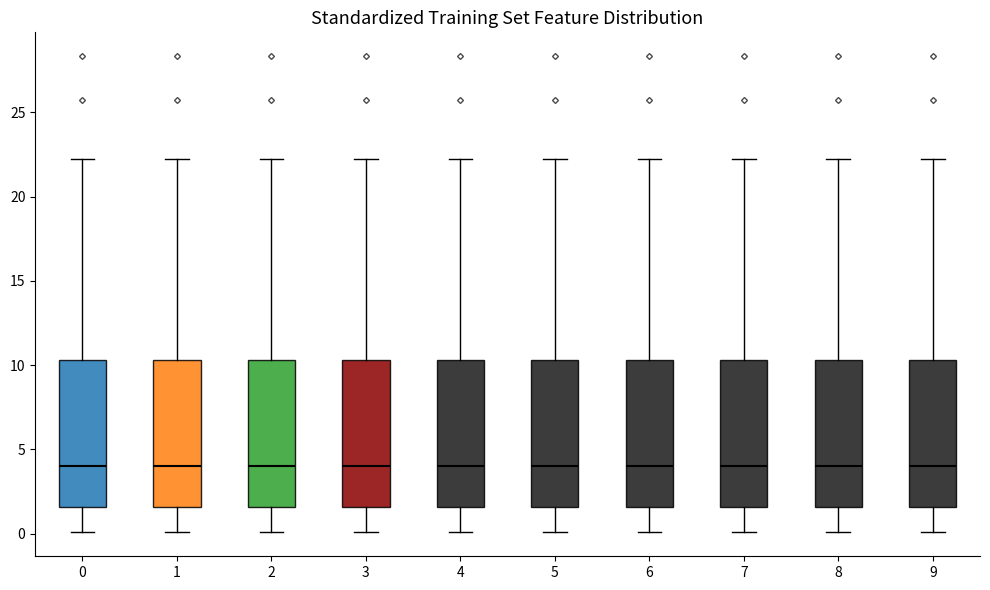

Where does the lower whisker of the box at x = 9 end on the y-axis? The values are not printed on the chart, so give them approximately, as read against the axis.

0.0